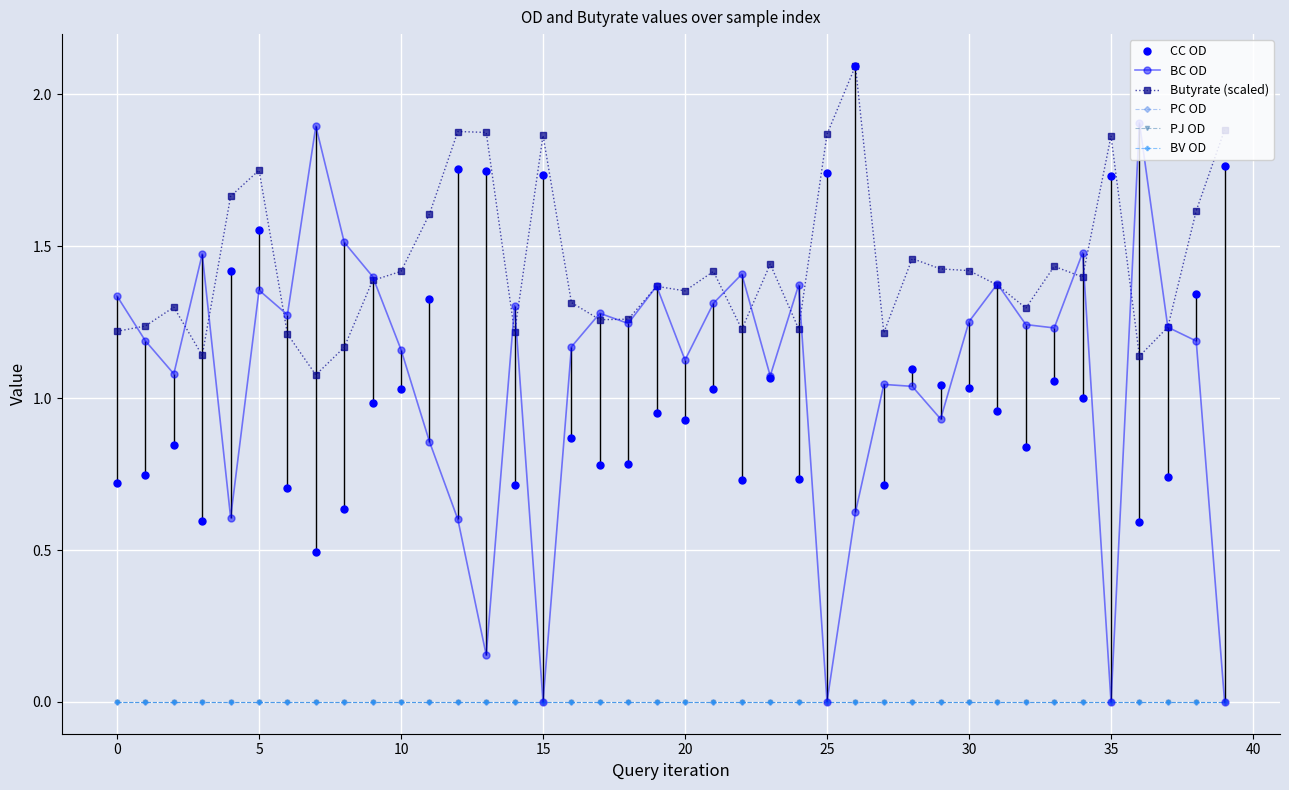

Is this an area chart (filled region under the line)?

No